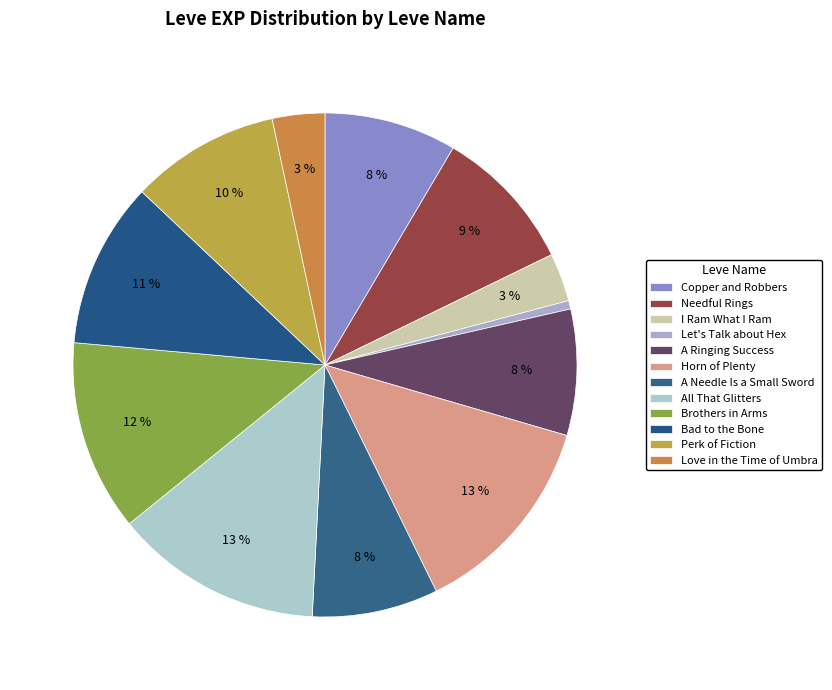

To the nearest percent, what is the difference between the Copper and Robbers and Let's Talk about Hex slice percentages?

8%